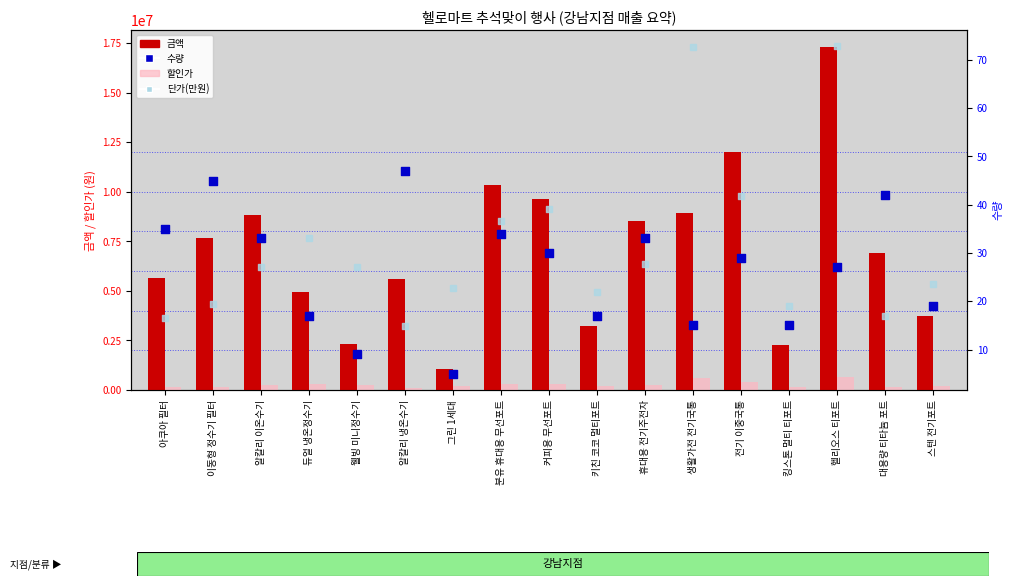

What is the total value across all series at 생활가전 전기국통?

9533047.7